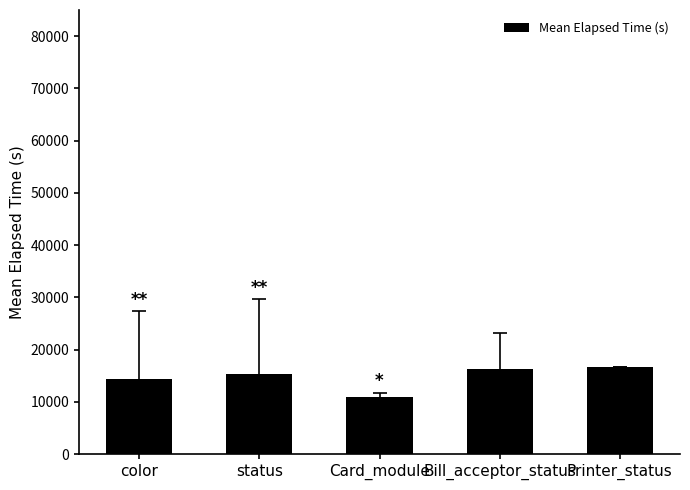

Count the number of categories in the chart.

5